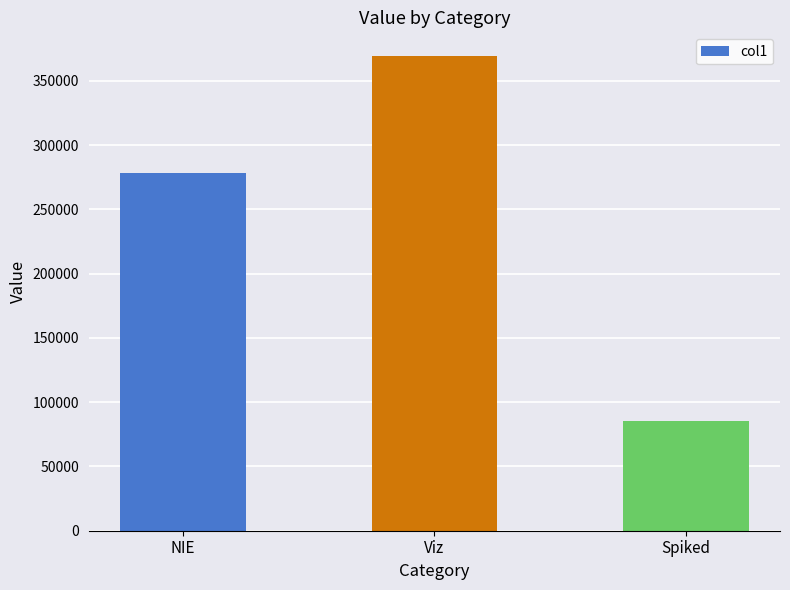

Does the chart contain any negative values?

No